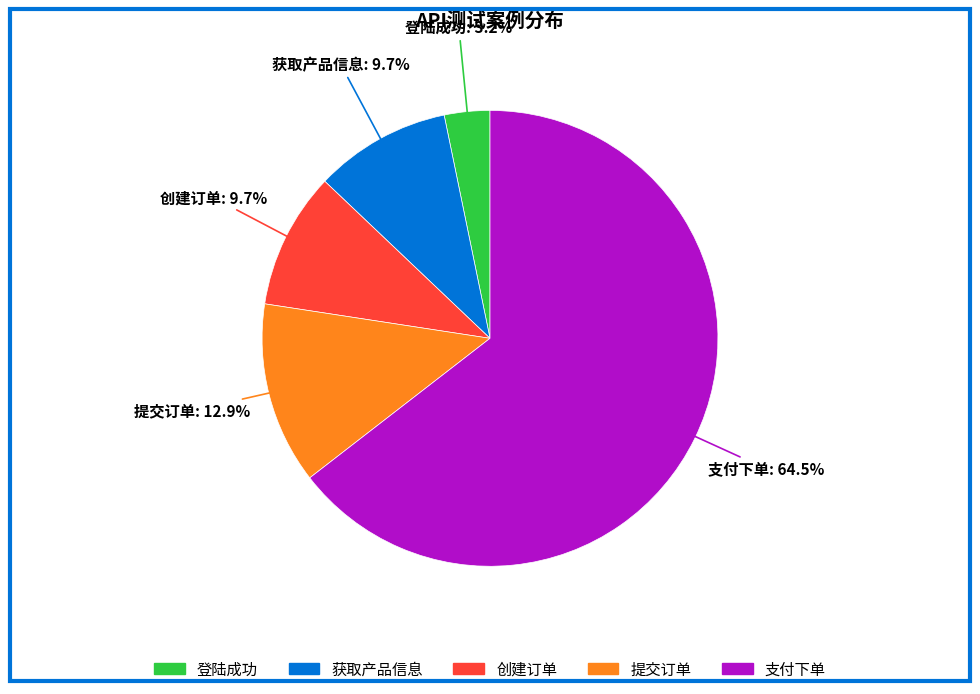

To the nearest percent, what is the average slice percentage?

20%